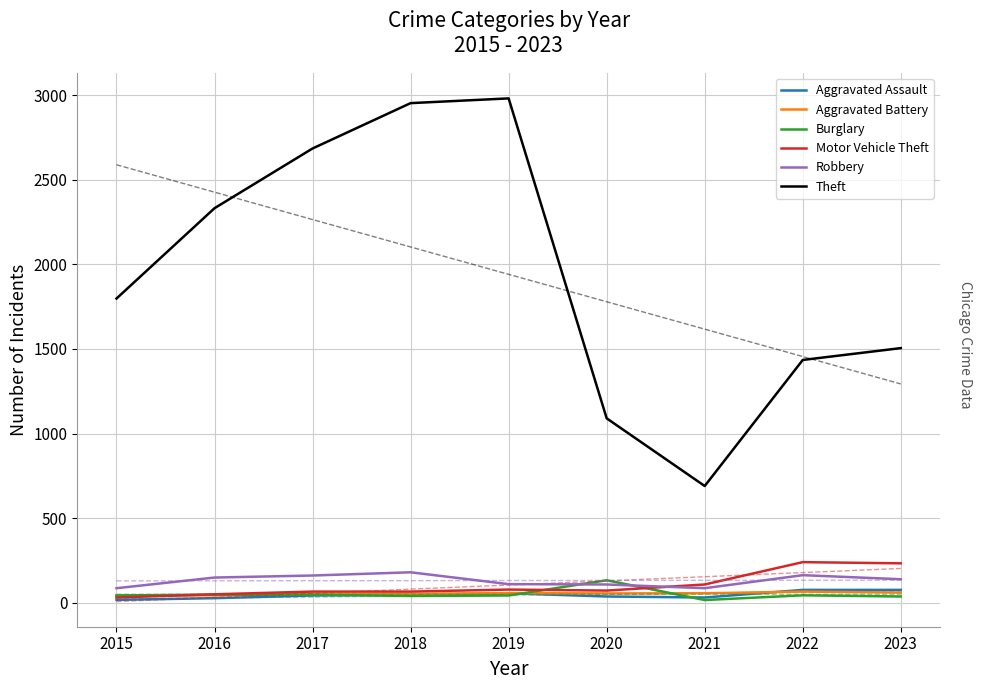

At 2019, list the series in order from smallest to largest.

Burglary, Aggravated Assault, Aggravated Battery, Motor Vehicle Theft, Robbery, Theft